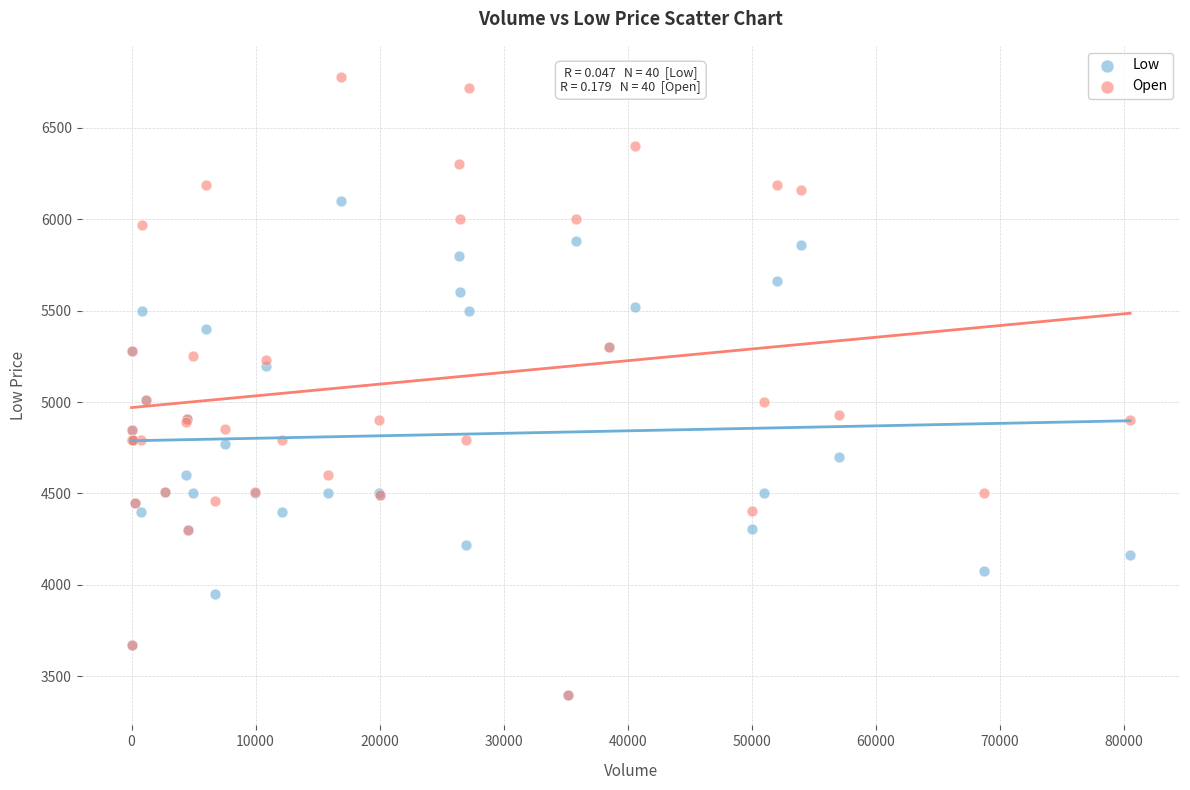

What are all the series names shown in the legend?

Low, Open